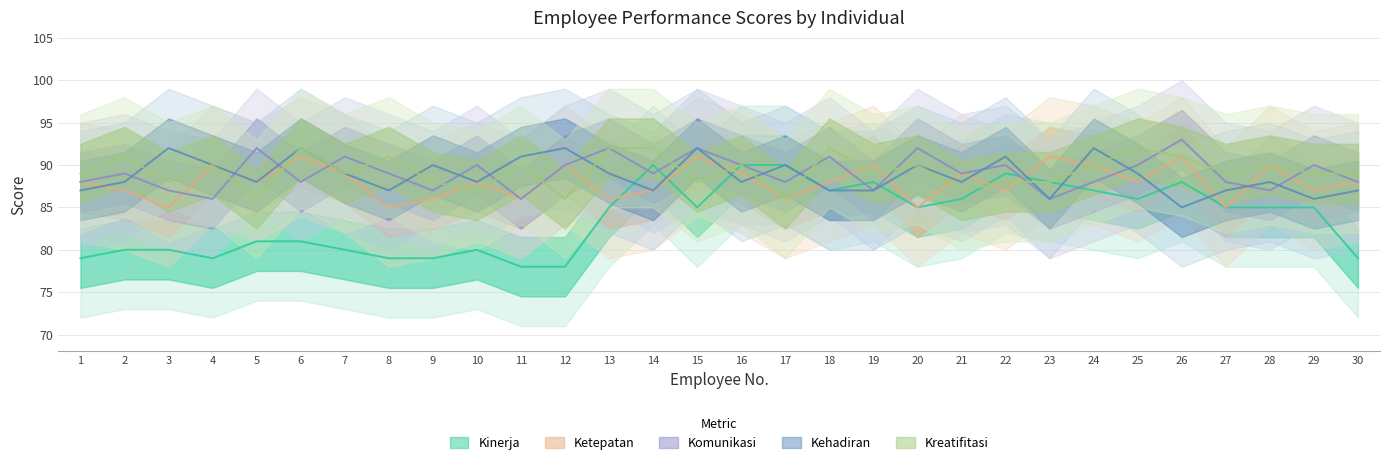

The value of Kreatifitasi at 15 is 88. True or false?

True